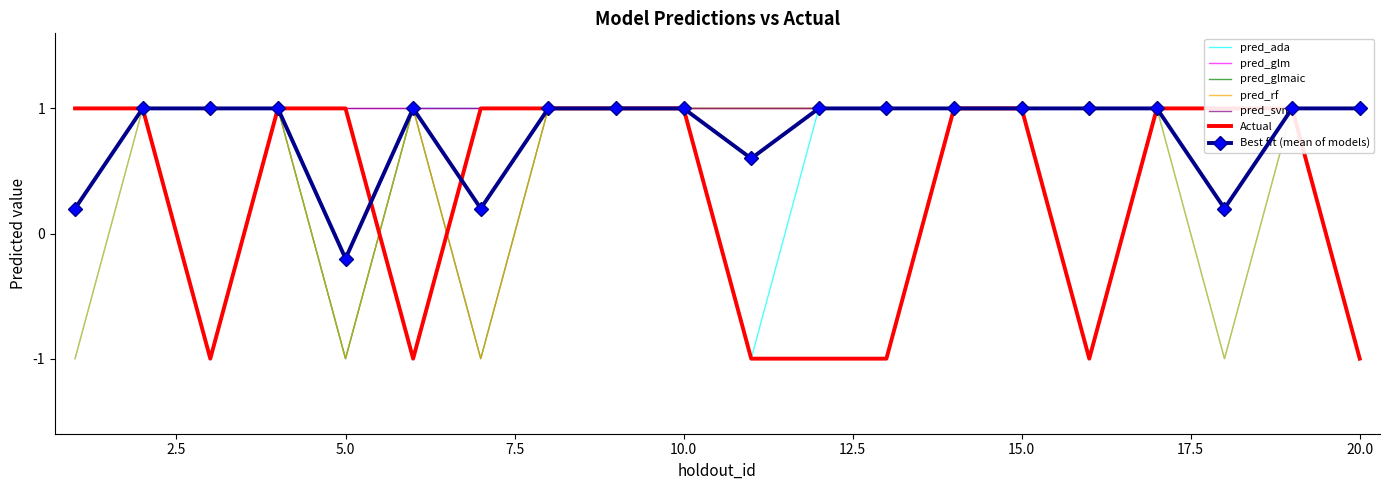

How many categories are shown in the chart?

20